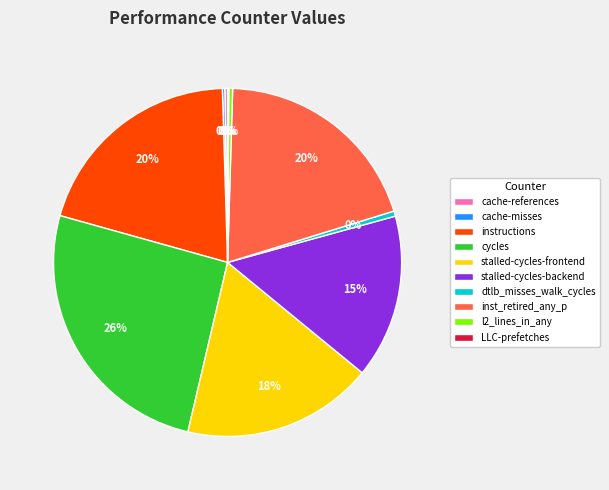

Which slice is the largest?

cycles